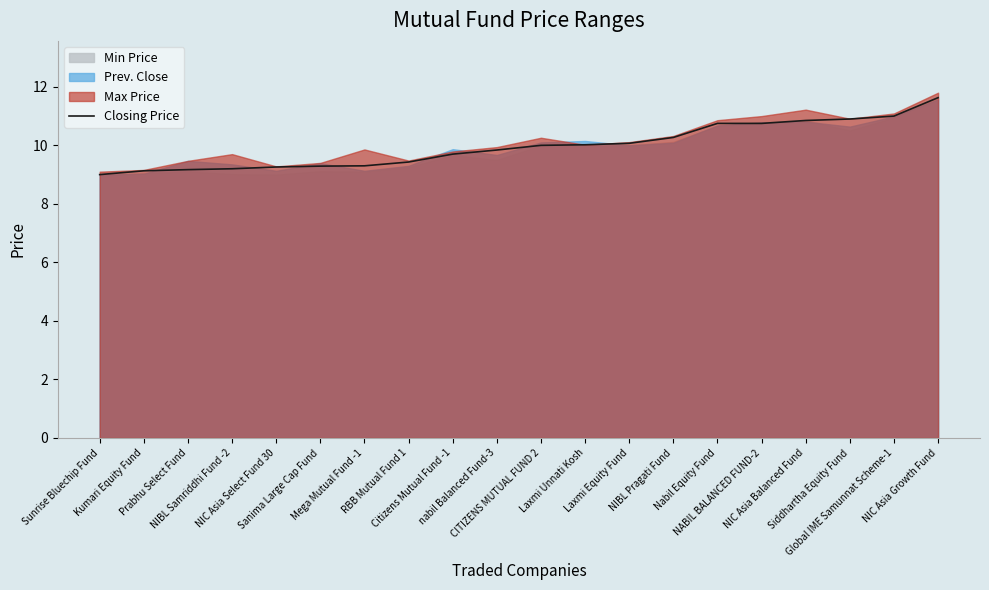

What is the value of the 9th point from the left?

9.7